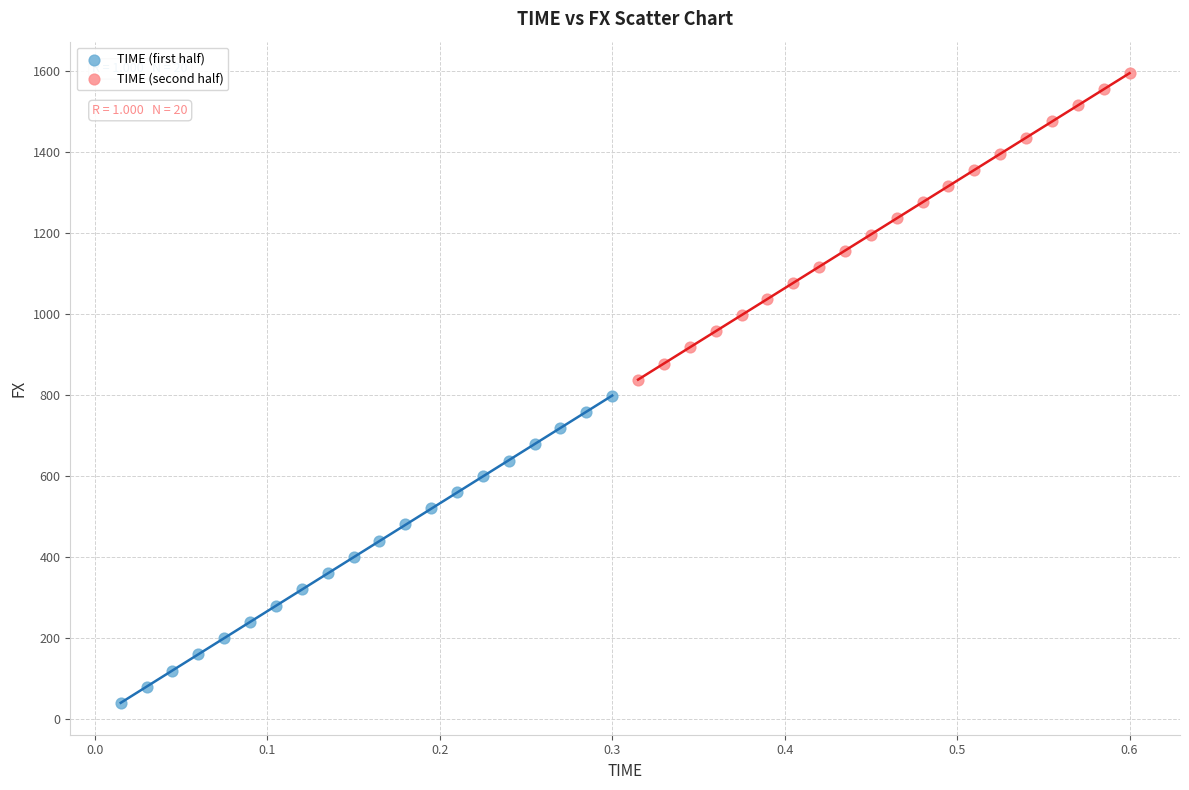

Which series reaches the maximum Y coordinate?

TIME (second half)